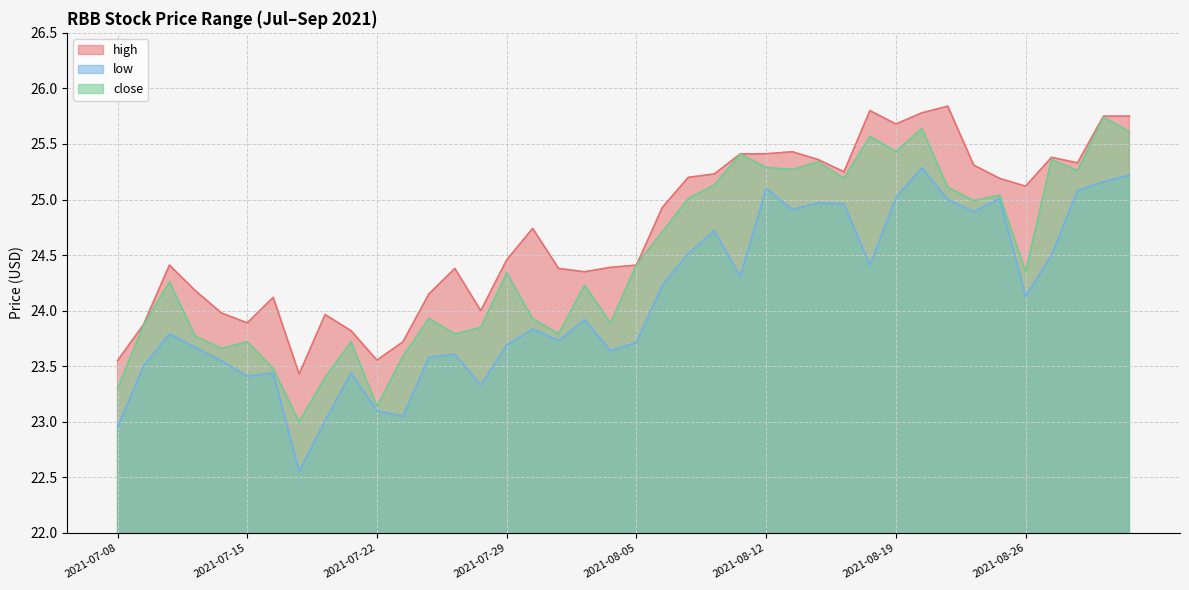

What is the value of the high point at the 29th from the left?

25.2